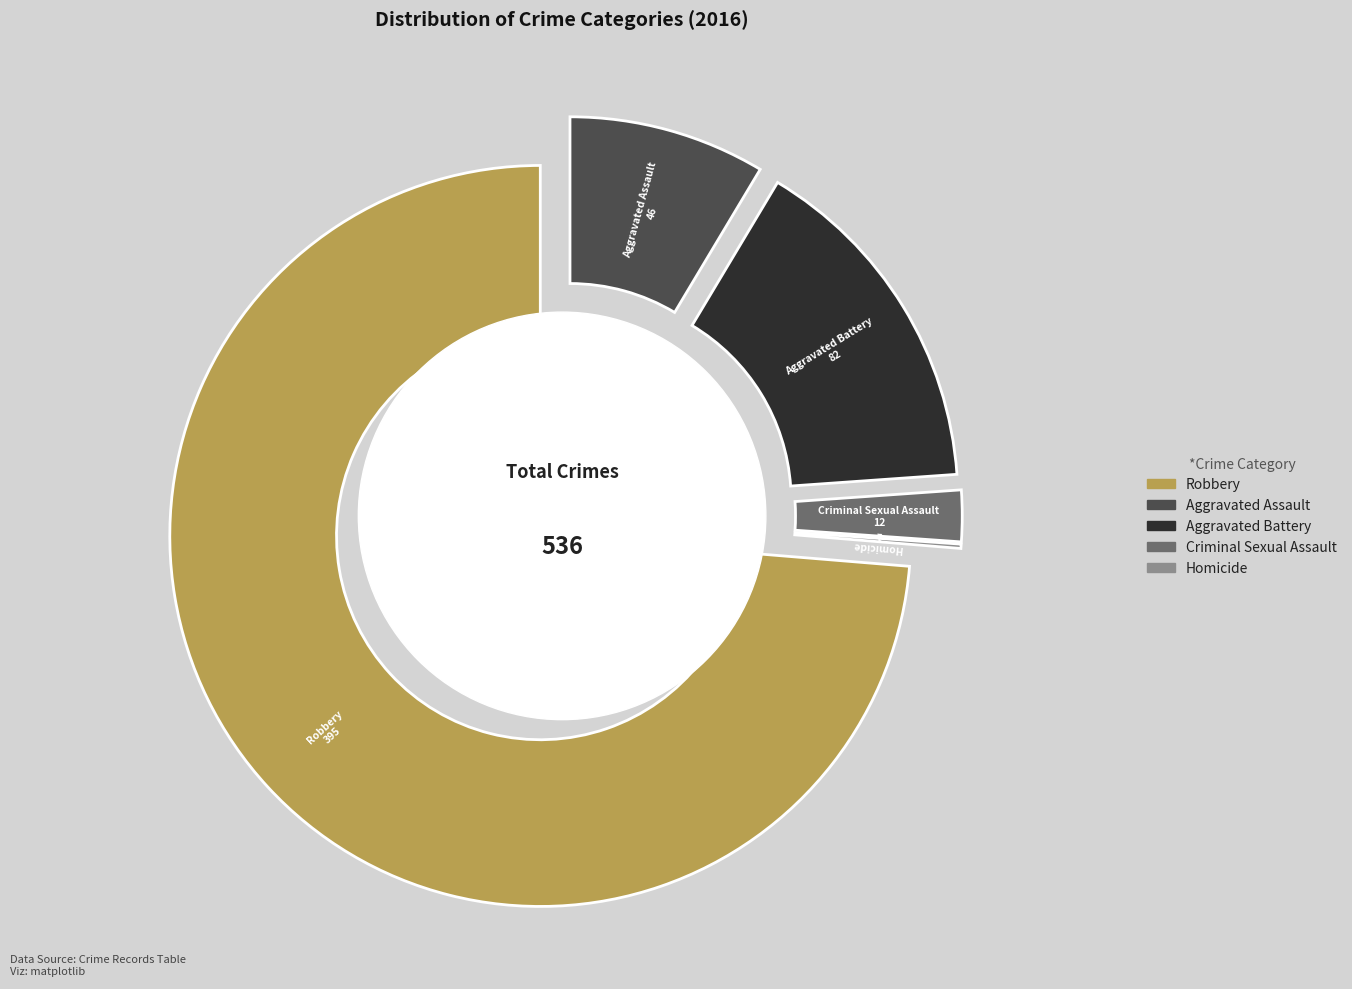

Do Aggravated Assault and Robbery together represent more than half of the pie?

Yes